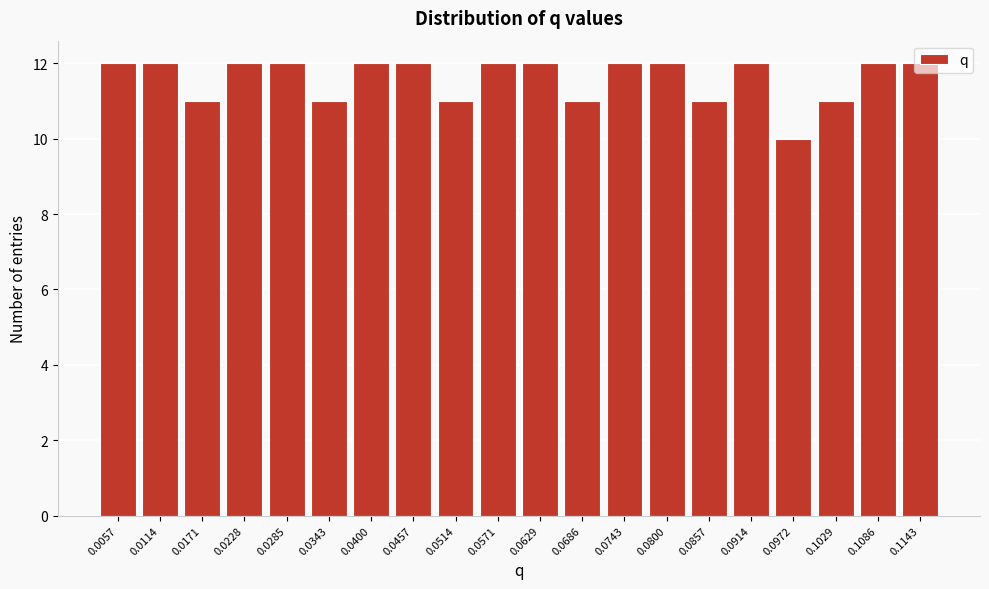

Is it true that the value at 0.0972 is 17?

False